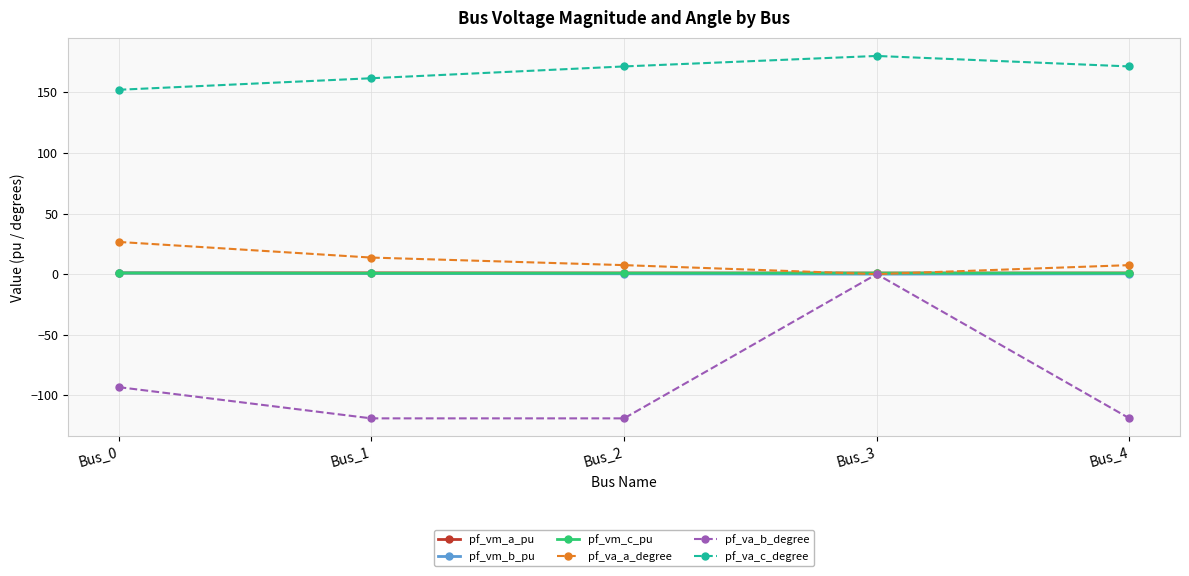

What is the spread (max minus min) of values at Bus_4?

290.3